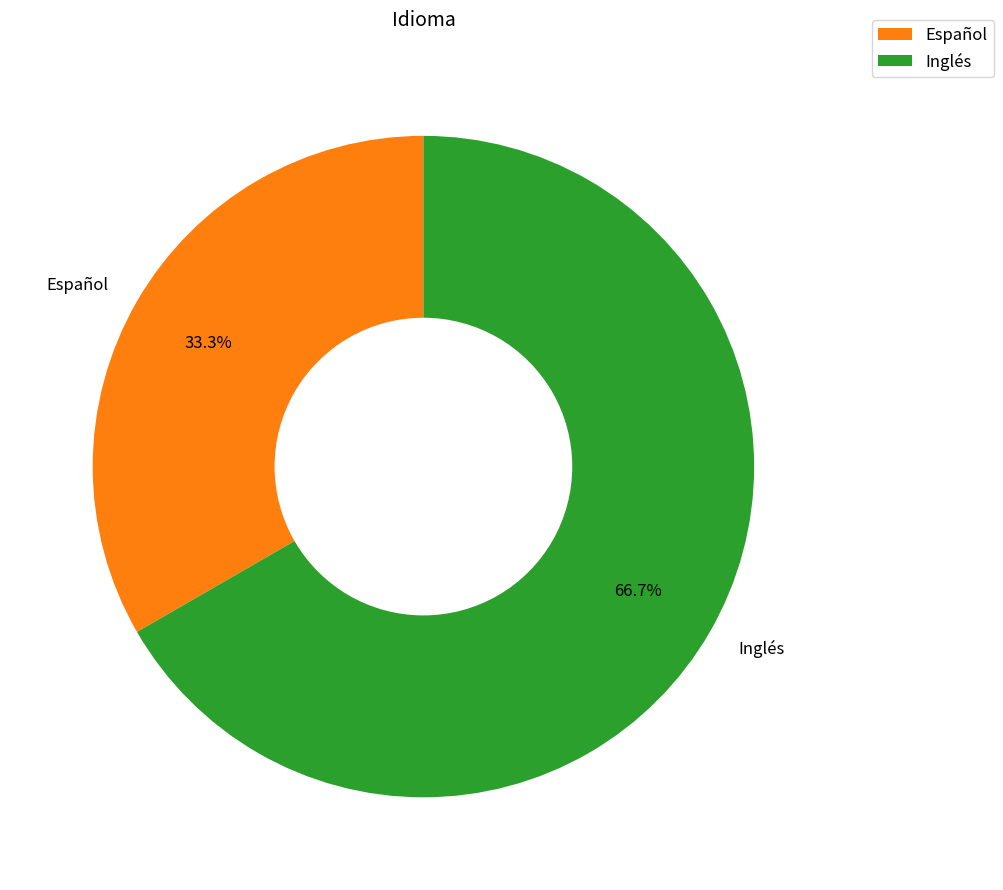

What is the ratio of the value at Inglés to the value at Español?

2.0